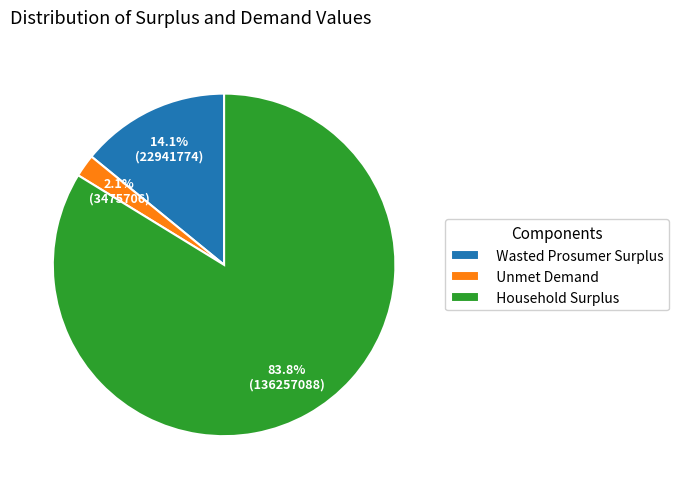

The Household Surplus slice represents 84% of the pie. True or false?

True